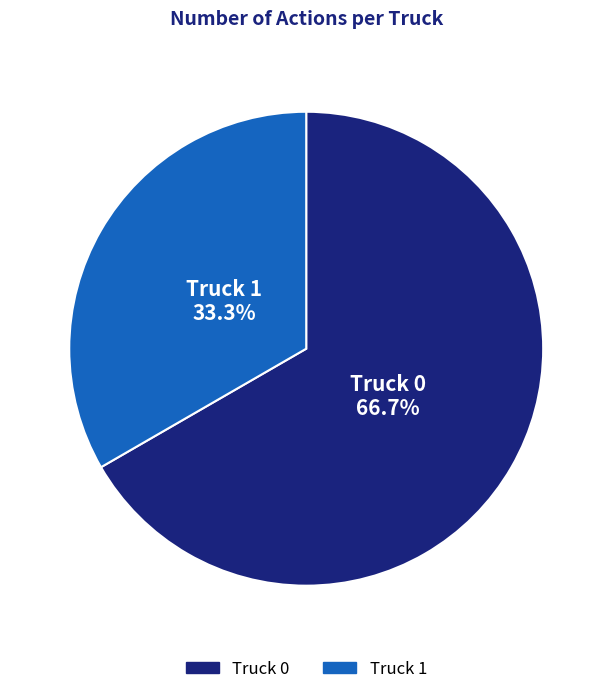

Is there a majority slice in this chart?

Yes